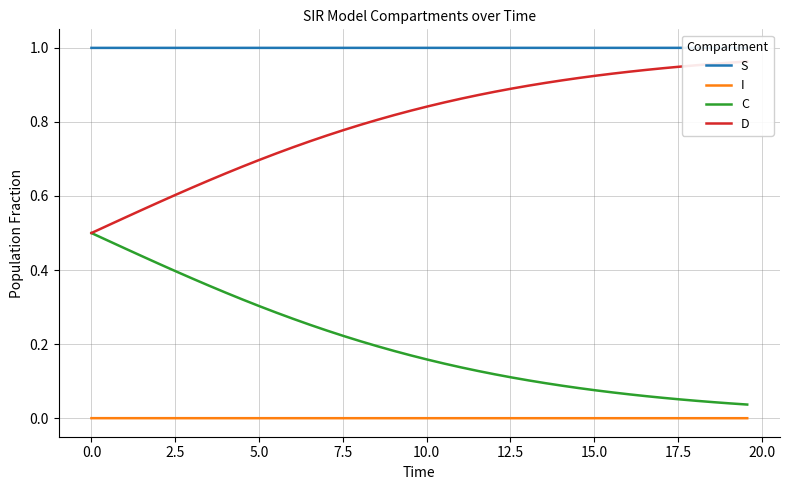

Count the S values in the range 0 to 1.

40